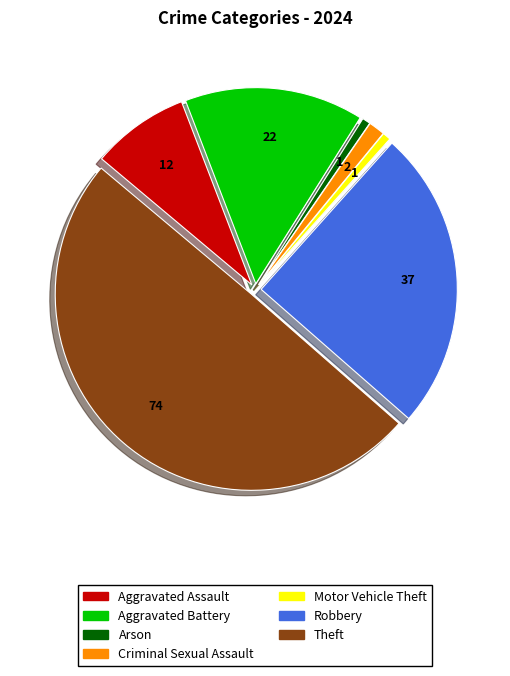

The Criminal Sexual Assault slice represents 11% of the pie. True or false?

False